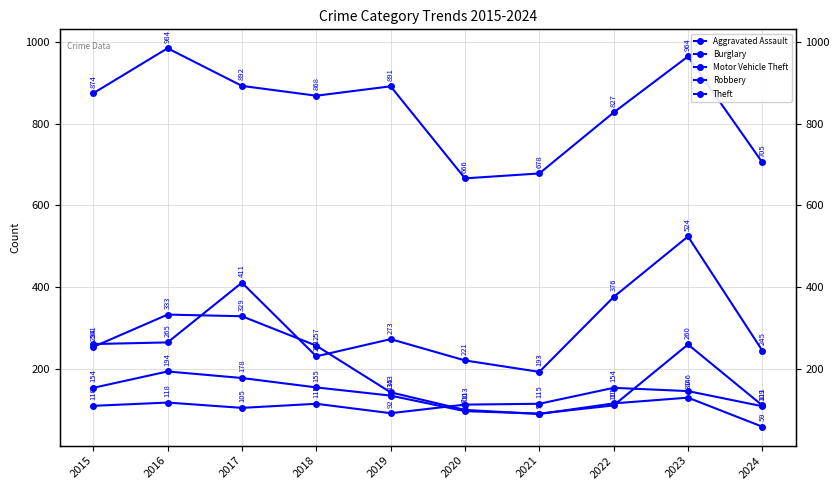

Where is Aggravated Assault nearest to the value 123?

2016